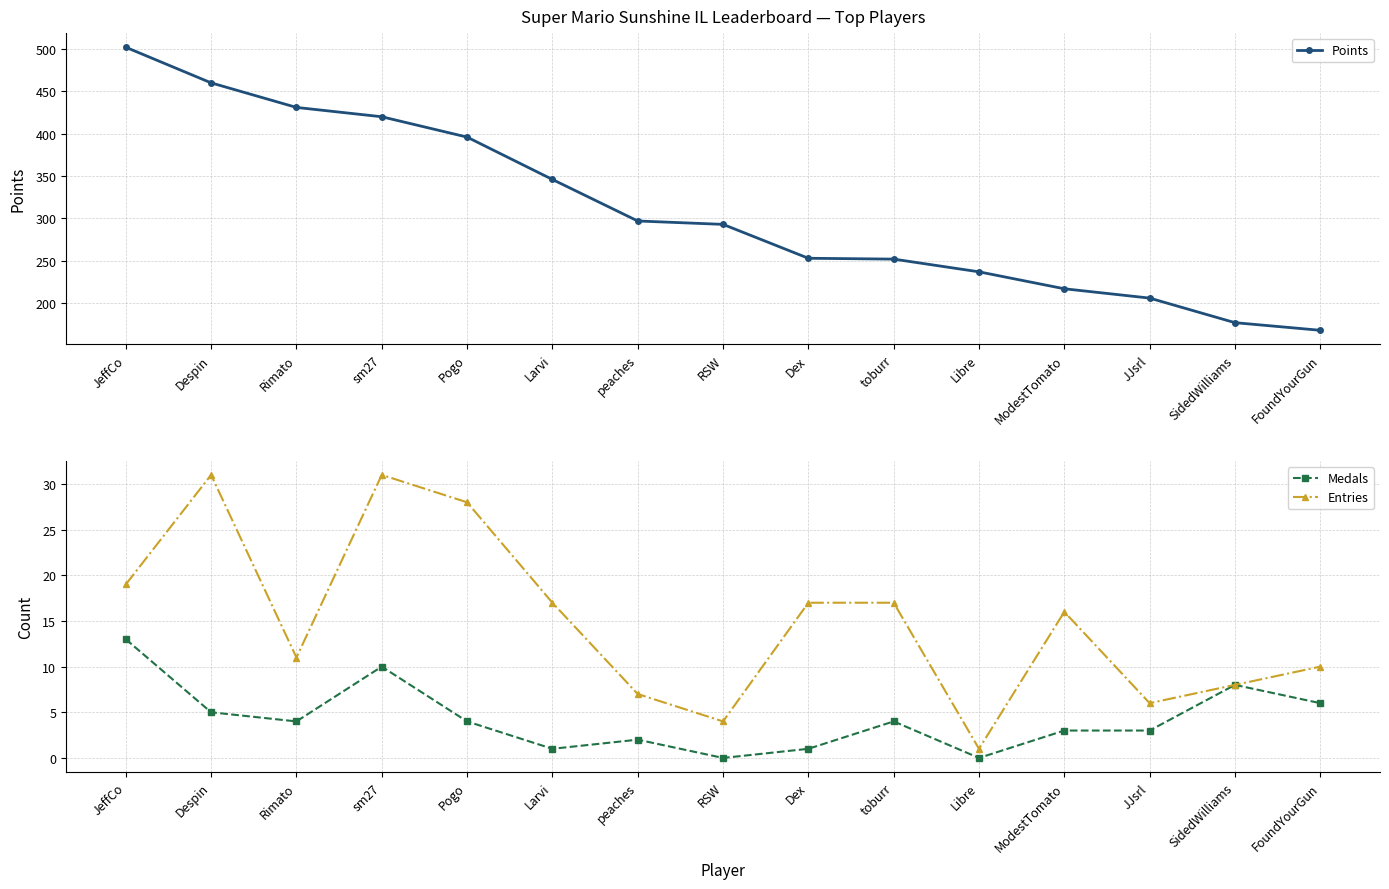

Between sm27 and Libre, which series saw the biggest shift?

Points